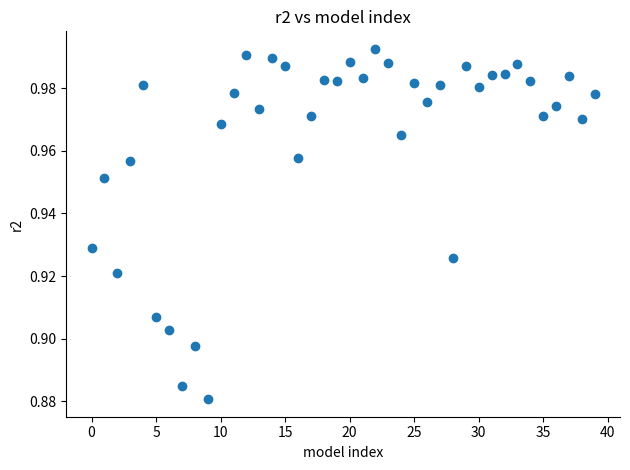

How many points are shown in the scatter plot?

40